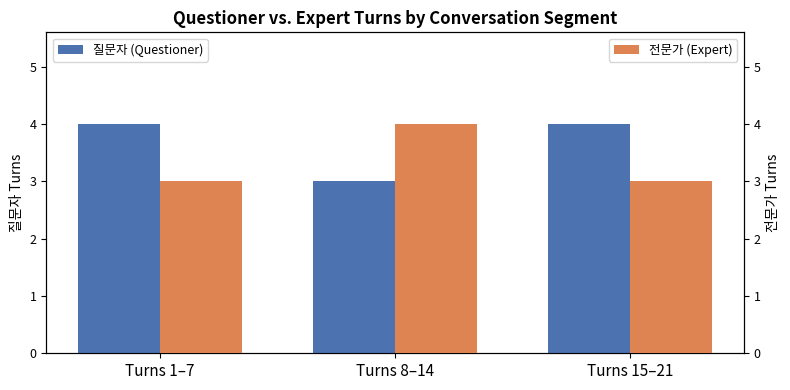

True or false: 전문가 (Expert) has a value of 3 at Turns 1–7.

True